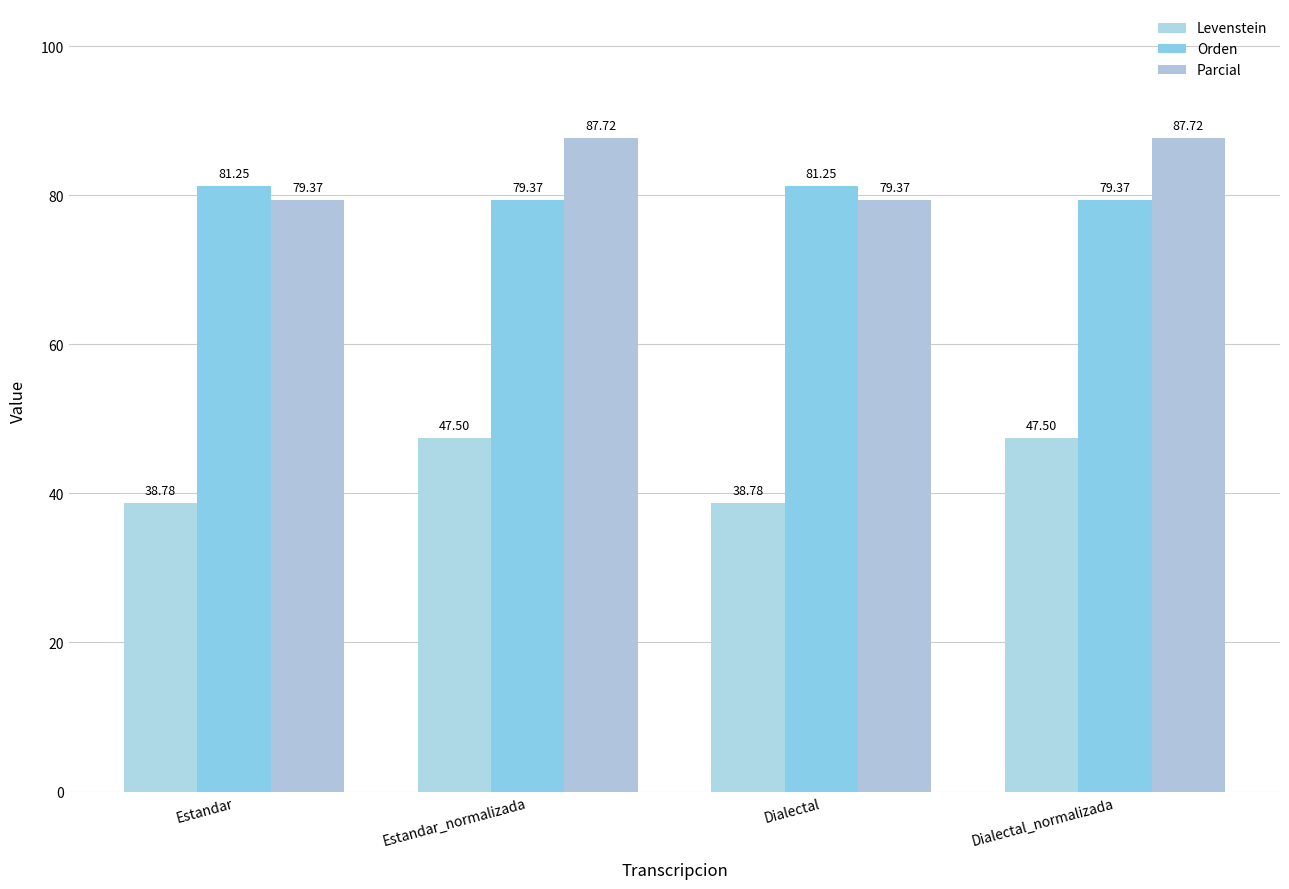

At which label does Orden first exceed 81?

Estandar